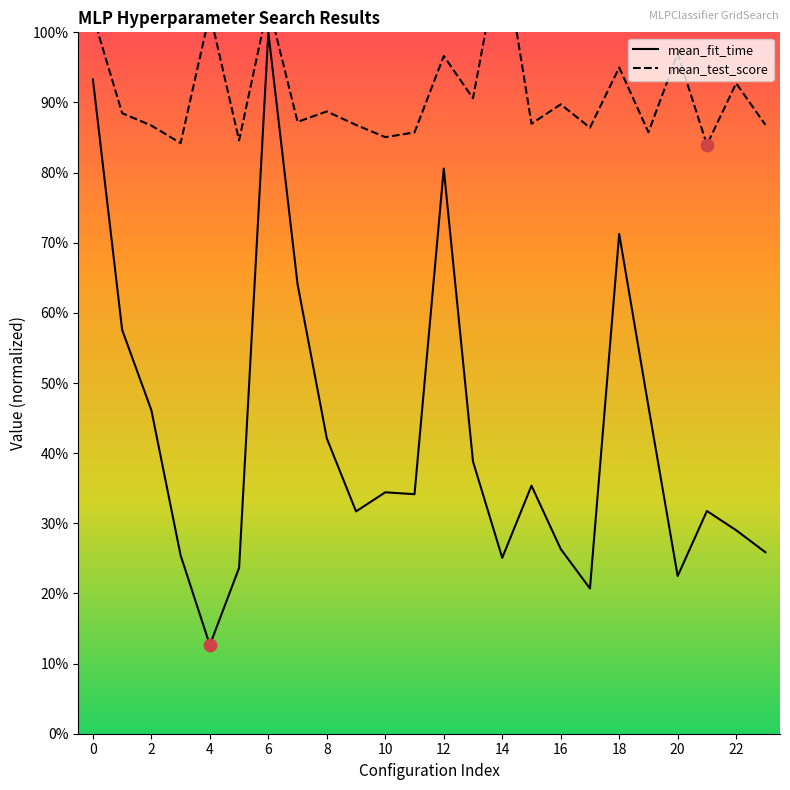

What are all the series names shown in the legend?

mean_fit_time, mean_test_score